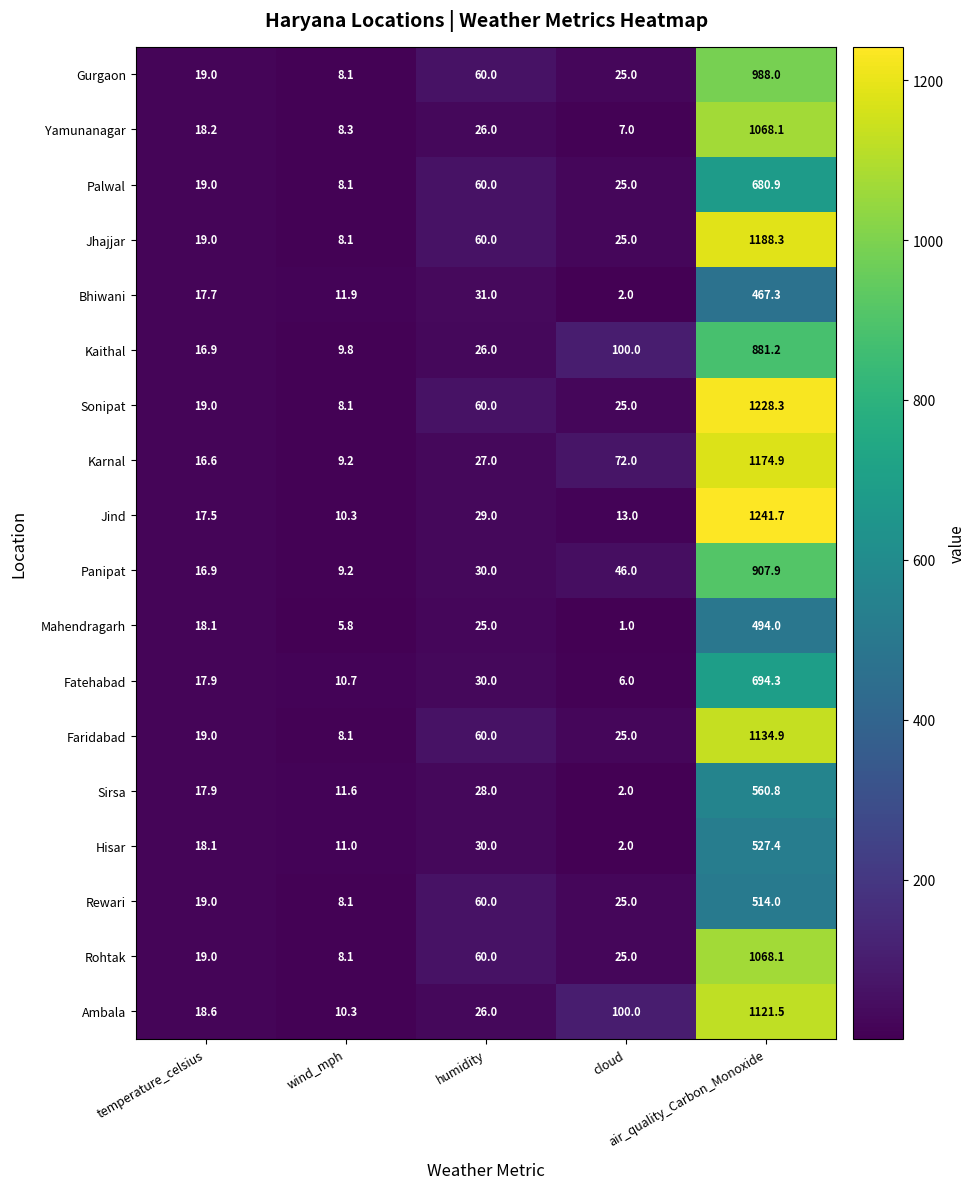

What is the smallest value displayed?

1.0